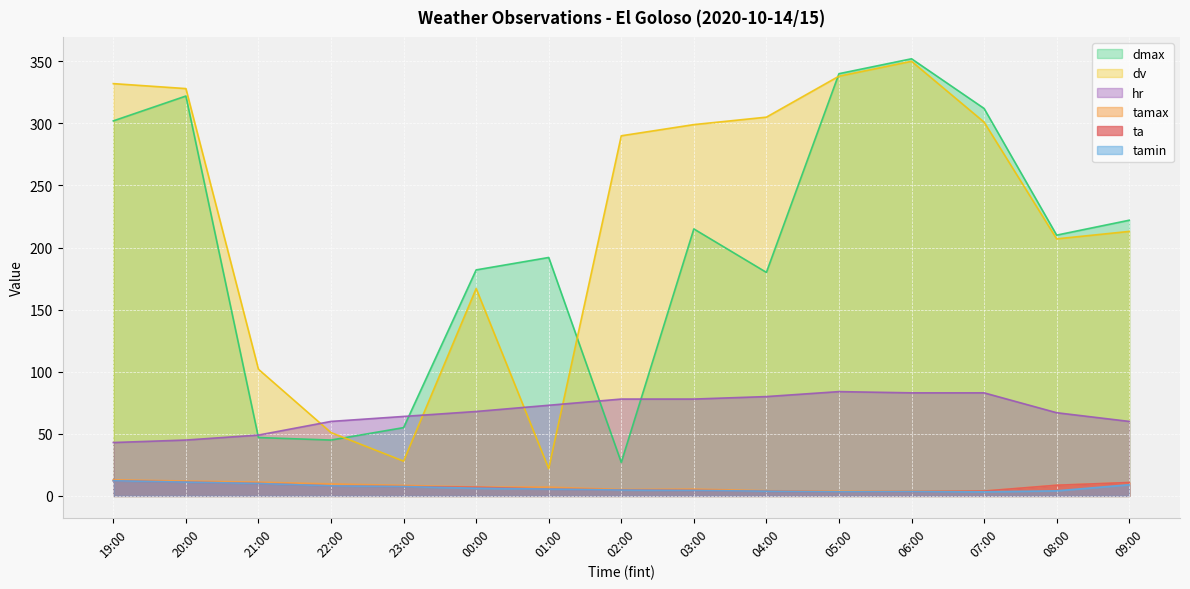

Which series has the largest total across all categories?

dv